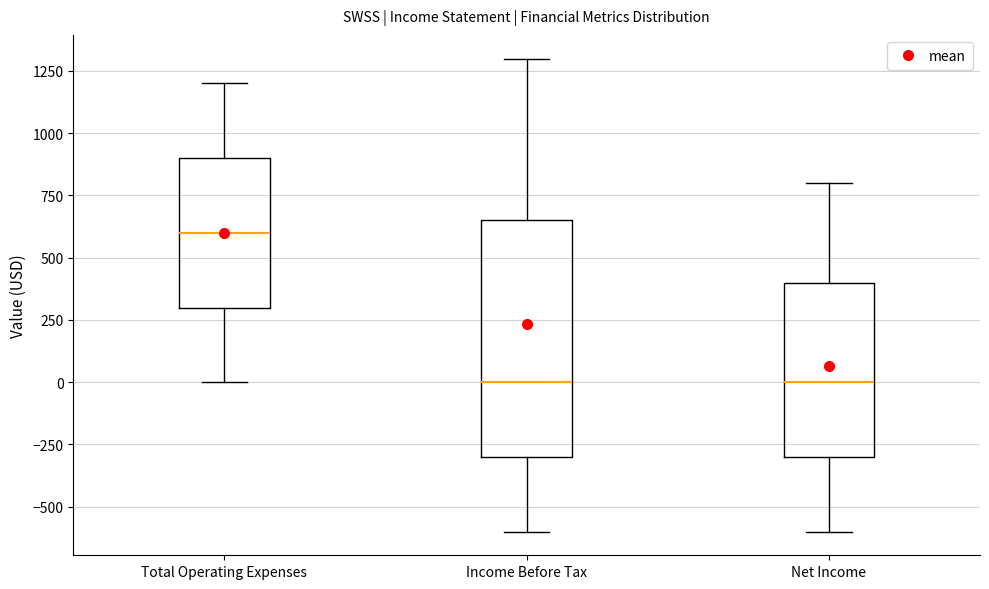

Reading left to right, transcribe this box plot: for each box, give where its median line is, the range the box spans, and where its two whiskers end, as read against the y-axis. The values are not printed on the chart, so give them approximately, as read against the axis.

Total Operating Expenses: median 600, box 300 to 900, whiskers 0 to 1200
Income Before Tax: median 0, box -300 to 650, whiskers -600 to 1300
Net Income: median 0, box -300 to 400, whiskers -600 to 800